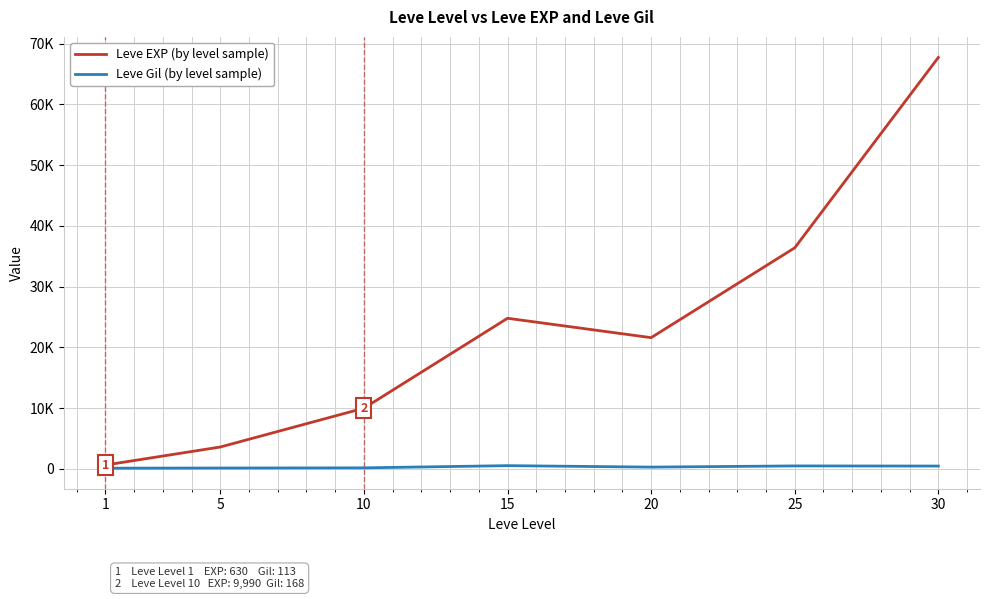

What is the greatest value displayed?

67730